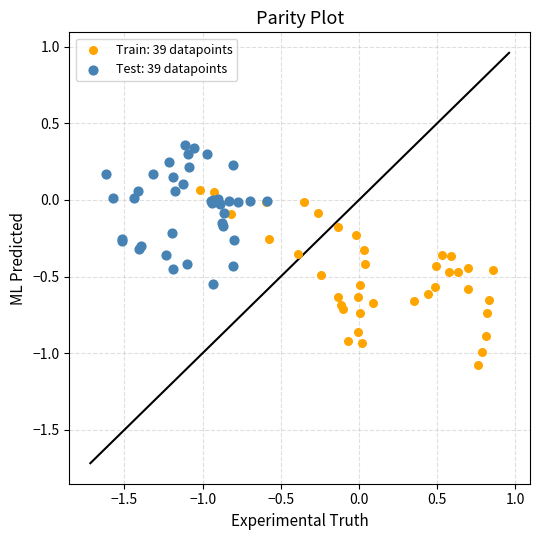

Which series reaches the maximum Y coordinate?

Test: 39 datapoints